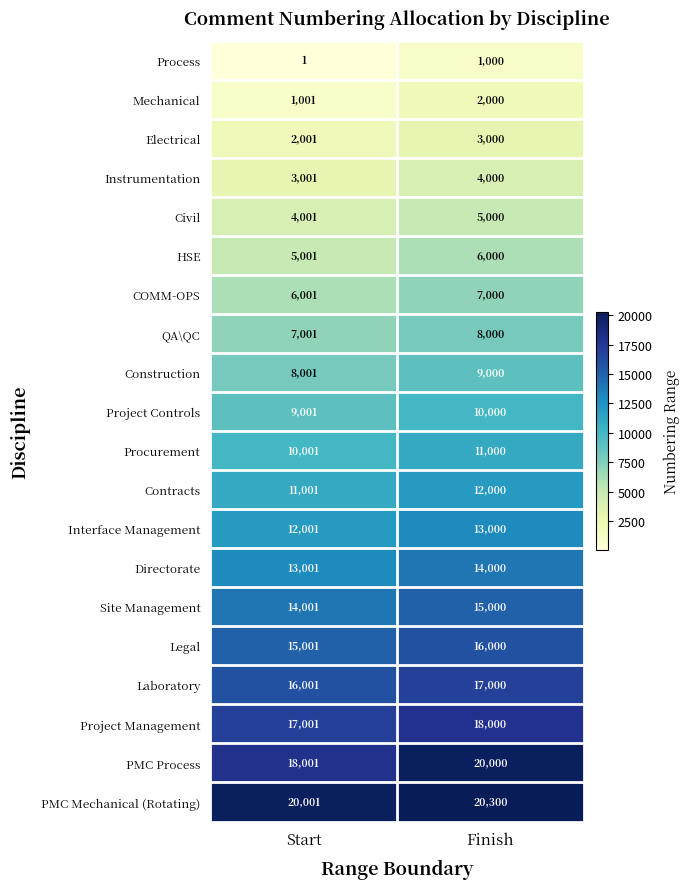

What is the sum of the QA\QC values at Finish and Start?

15001